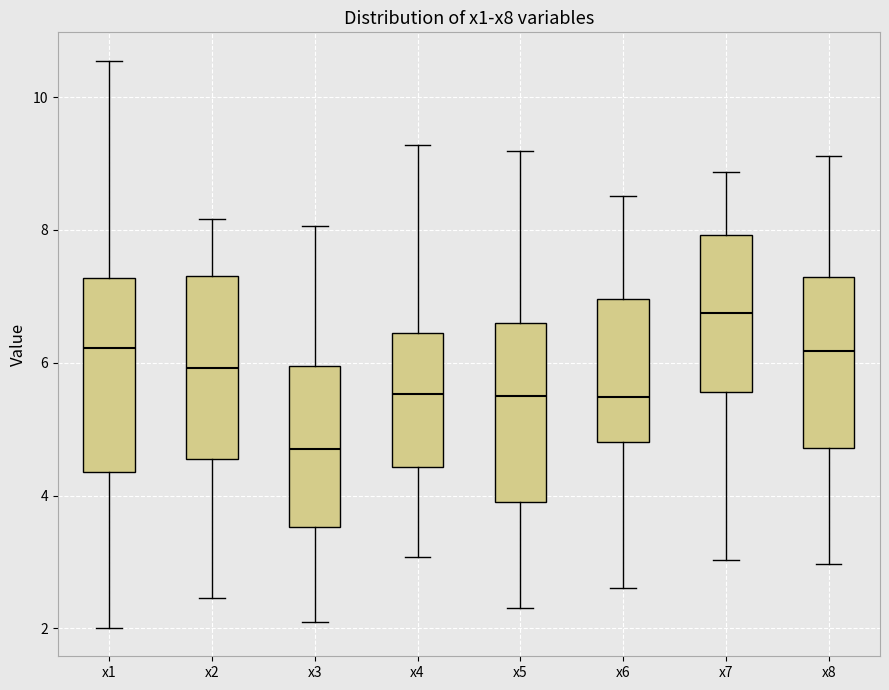

Reading left to right, read every box against the y-axis: the position of its median line, the range the box covers, and the ends of its whiskers. The values are not printed on the chart, so give them approximately, as read against the axis.

x1: median 6.2, box 4.4 to 7.2, whiskers 2.0 to 10.6
x2: median 6.0, box 4.6 to 7.4, whiskers 2.4 to 8.2
x3: median 4.8, box 3.6 to 6.0, whiskers 2.0 to 8.0
x4: median 5.6, box 4.4 to 6.4, whiskers 3.0 to 9.2
x5: median 5.6, box 3.8 to 6.6, whiskers 2.4 to 9.2
x6: median 5.4, box 4.8 to 7.0, whiskers 2.6 to 8.6
x7: median 6.8, box 5.6 to 8.0, whiskers 3.0 to 8.8
x8: median 6.2, box 4.8 to 7.2, whiskers 3.0 to 9.2